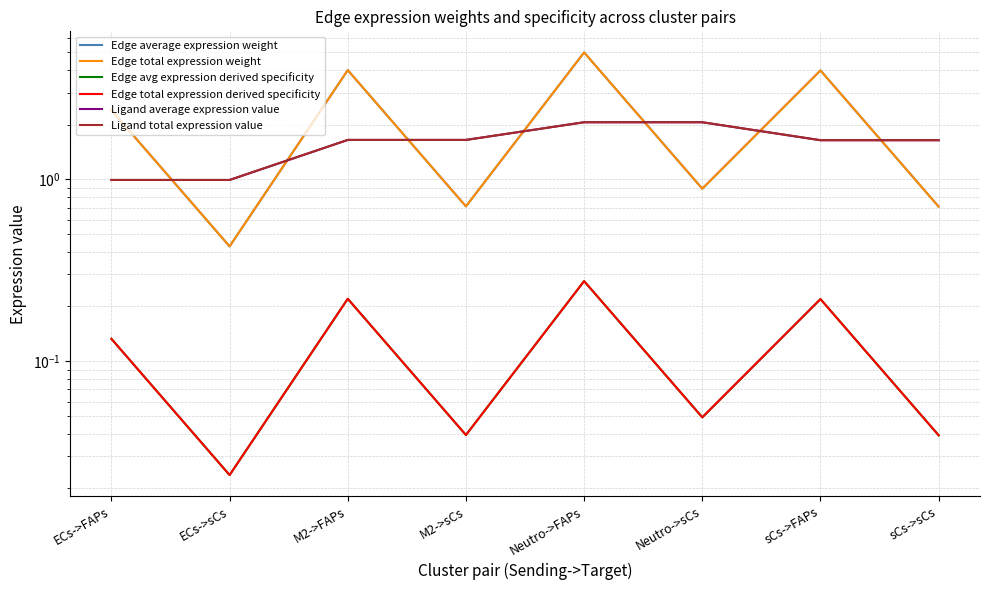

At which category is the sum across all series the highest?

Neutro->FAPs